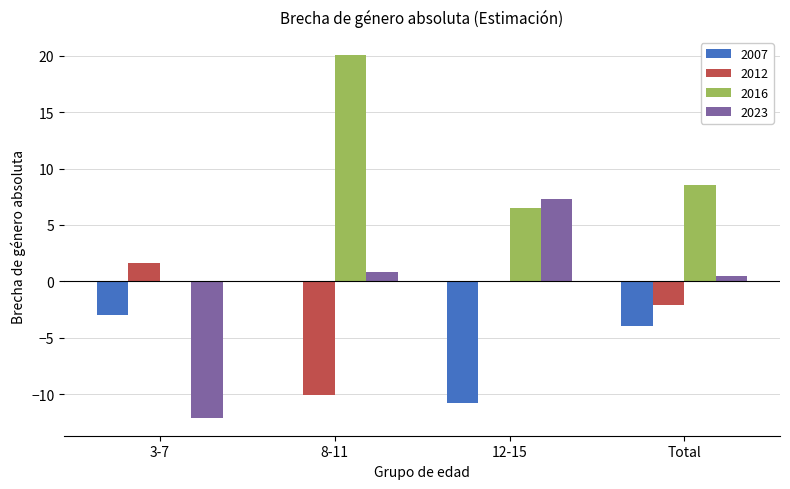

The 2016 series shows 4.0 at Total. True or false?

False